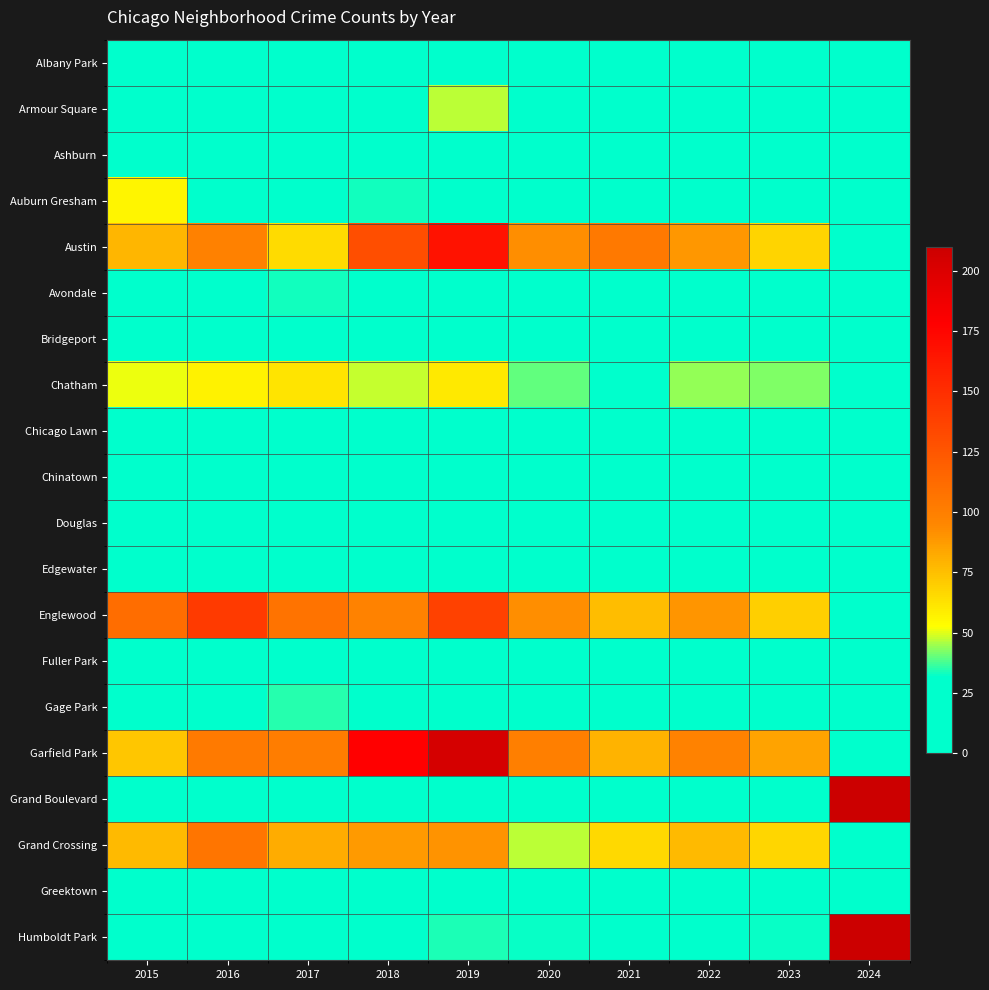

What is the highest value of the Gage Park series?

35.0